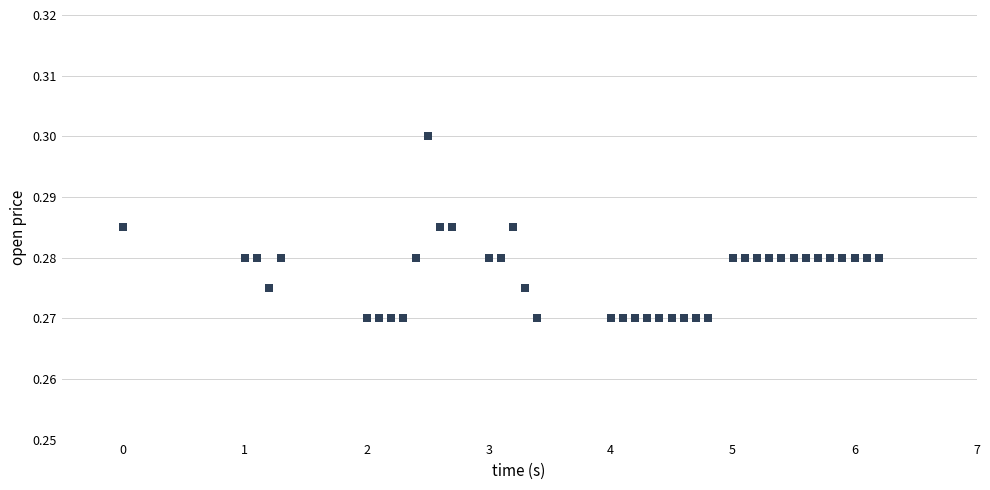

Count the number of points in this scatter plot.

40